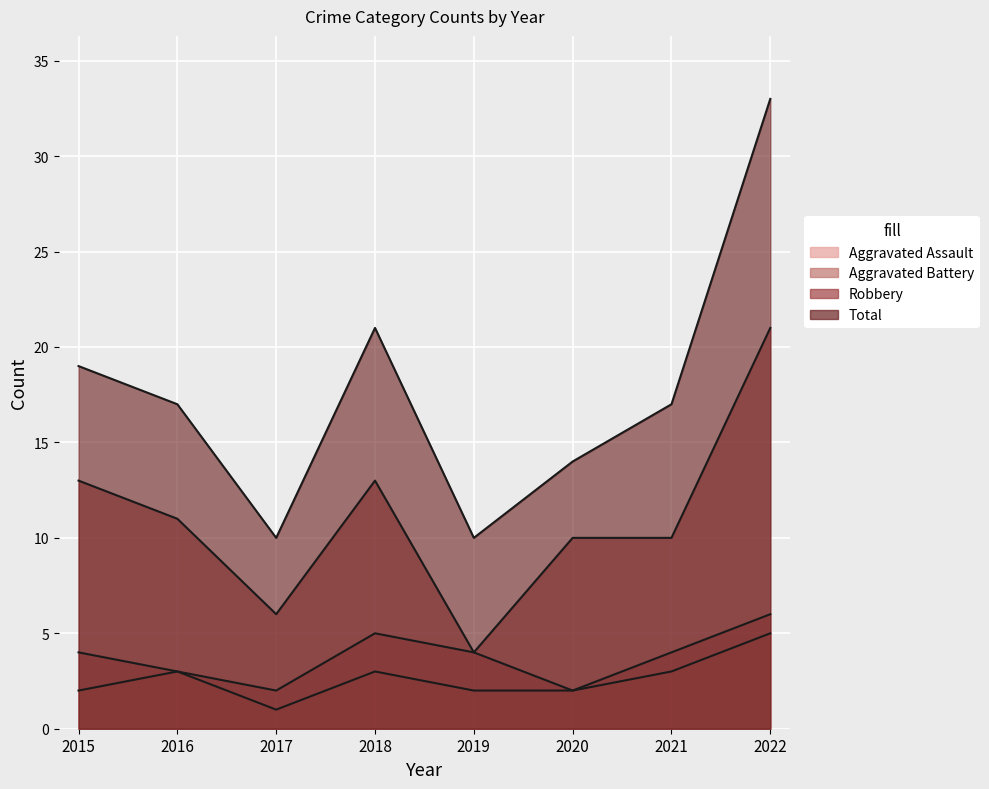

List the series in order of their peak value, highest first.

Total, Robbery, Aggravated Battery, Aggravated Assault